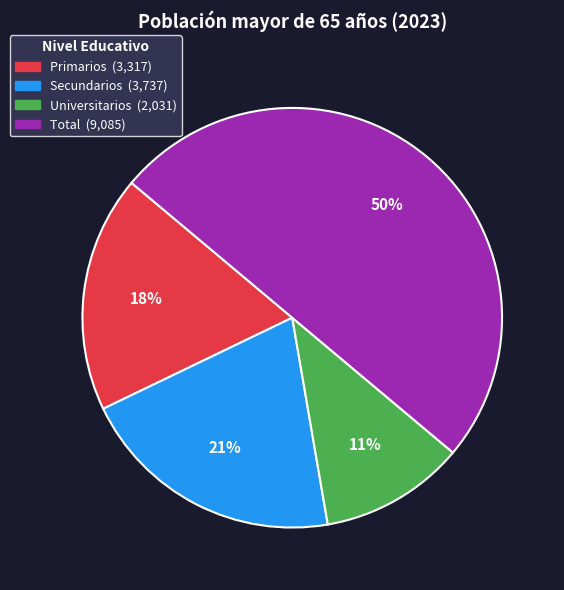

To the nearest percent, what is the difference between the Total and Universitarios slice percentages?

39%